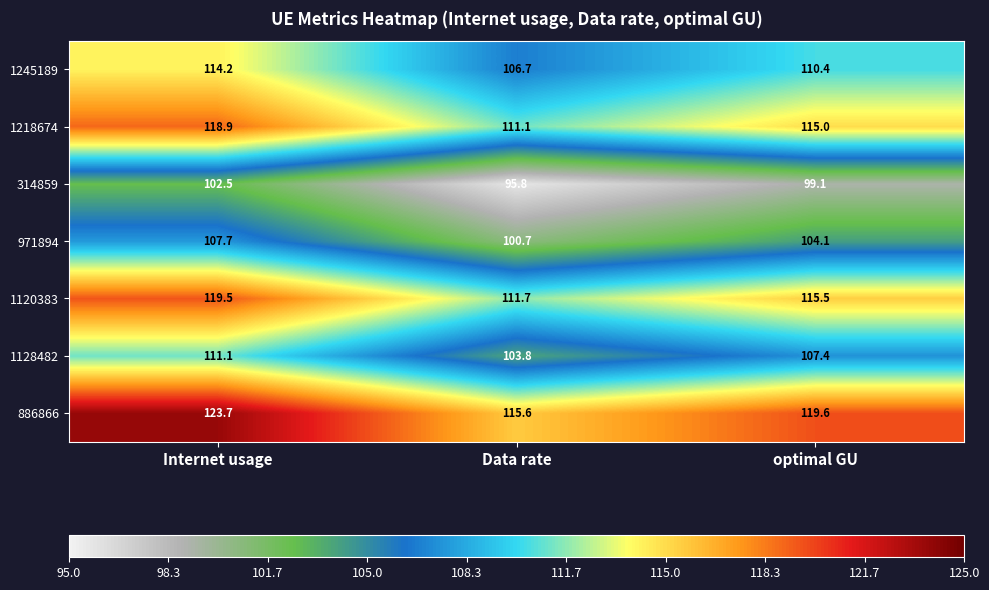

Rank the series at Data rate from lowest to highest value.

314859, 971894, 1128482, 1245189, 1218674, 1120383, 886866